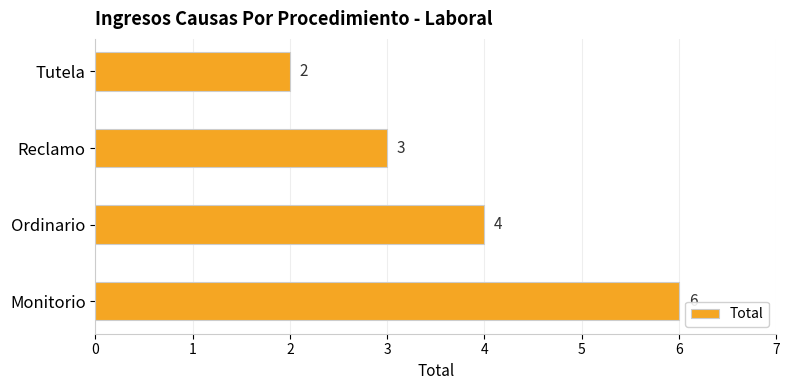

What is the average value?

4